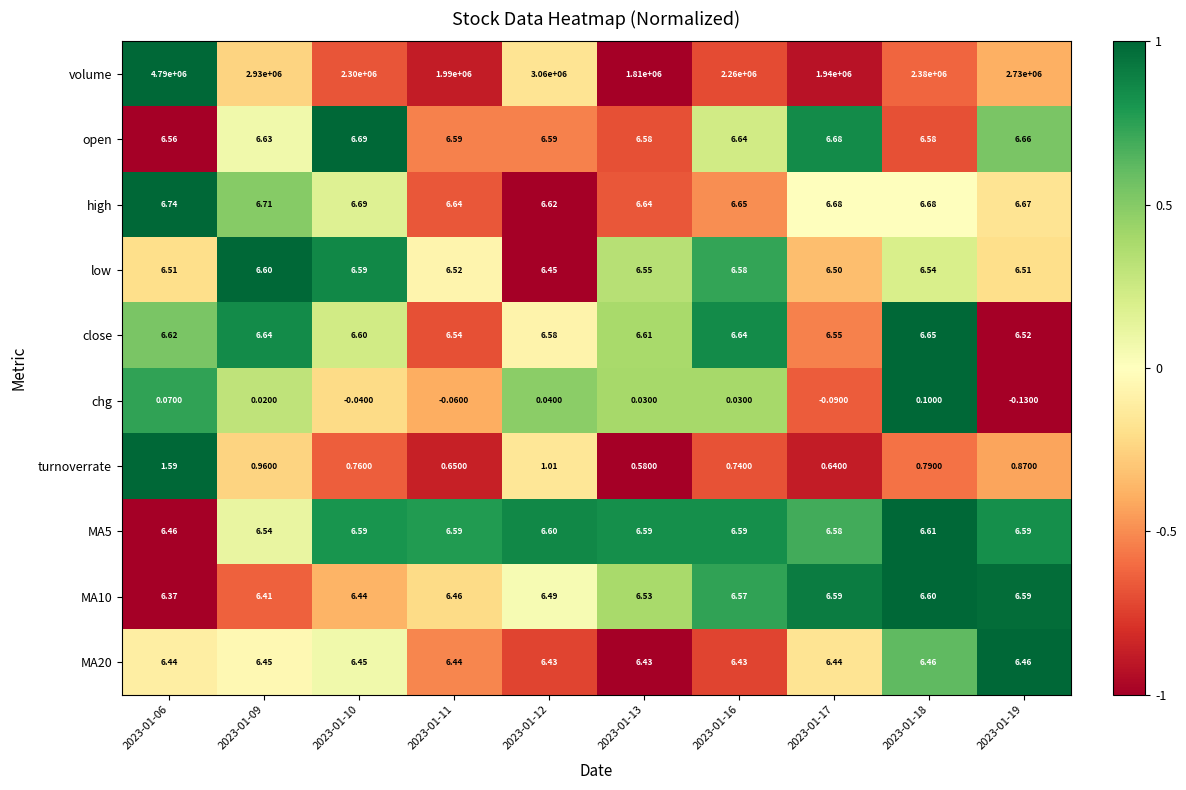

Is the value of close at 2023-01-12 greater than the value of volume at 2023-01-19?

No